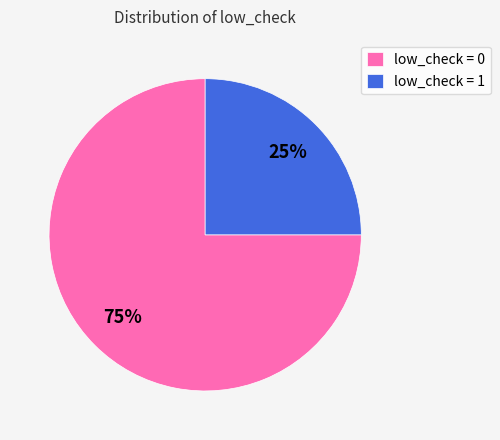

Which has a higher value, low_check = 0 or low_check = 1?

low_check = 0